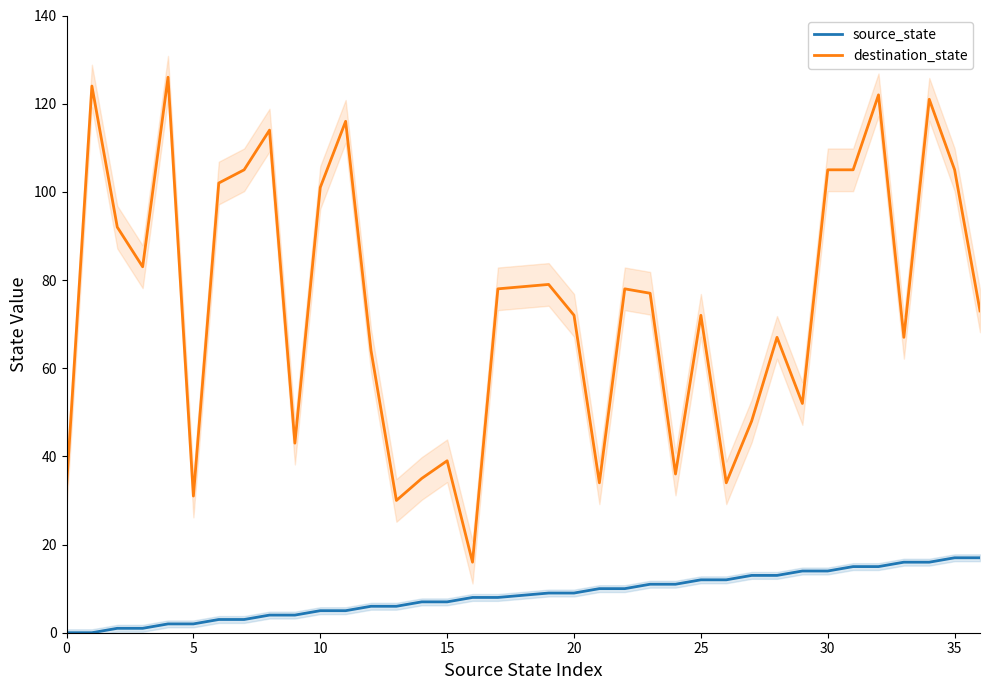

What is the value of the destination_state point at the 33rd from the left?

67